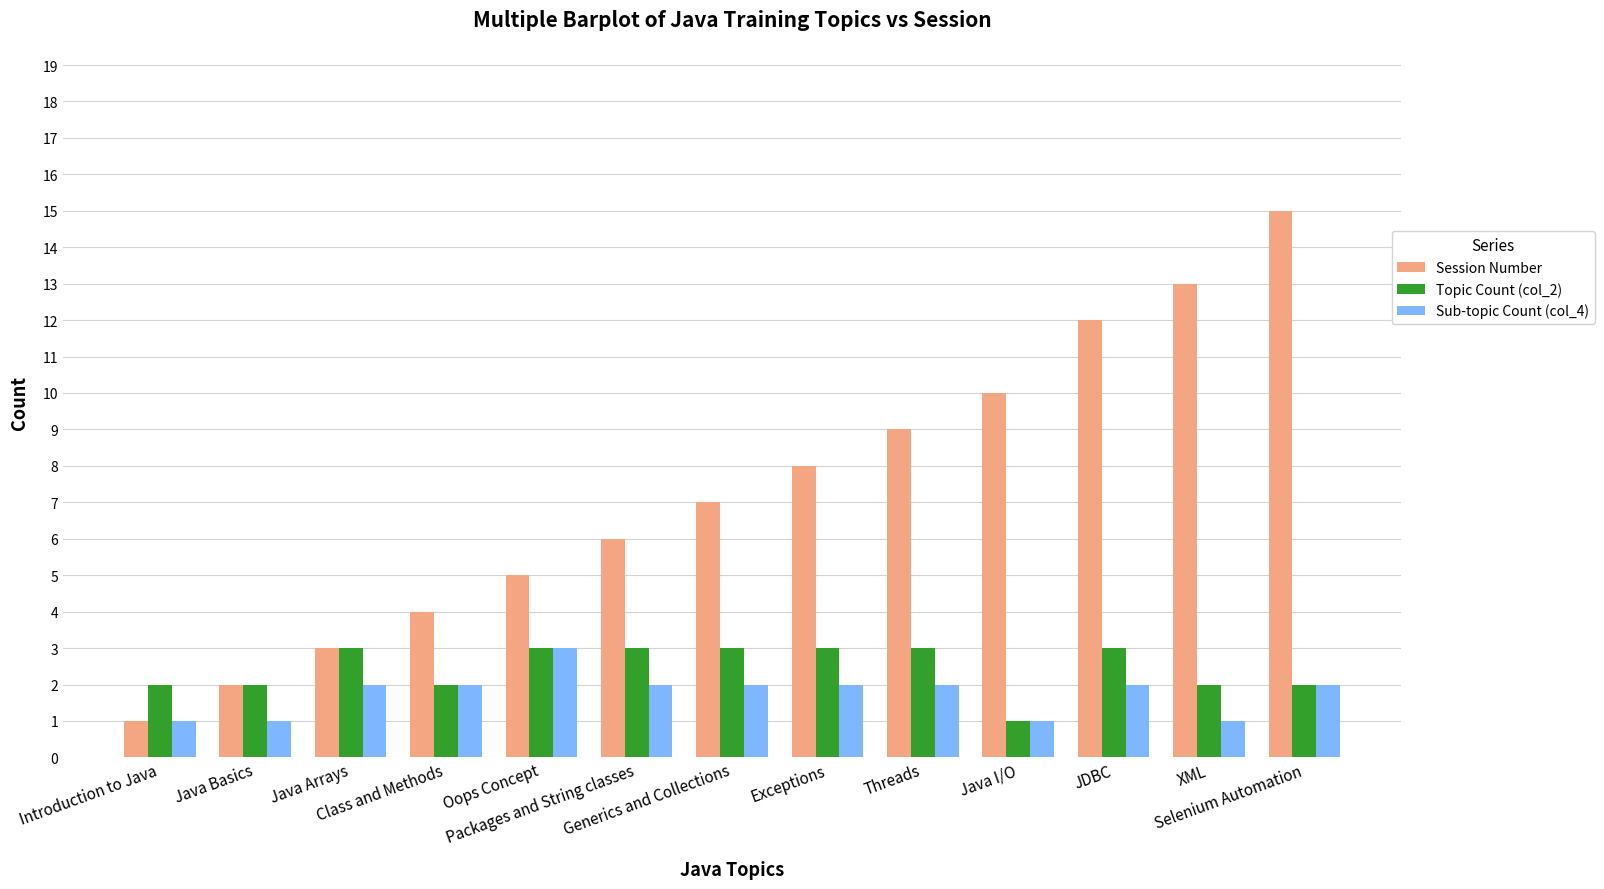

What are all the series names shown in the legend?

Session Number, Topic Count (col_2), Sub-topic Count (col_4)